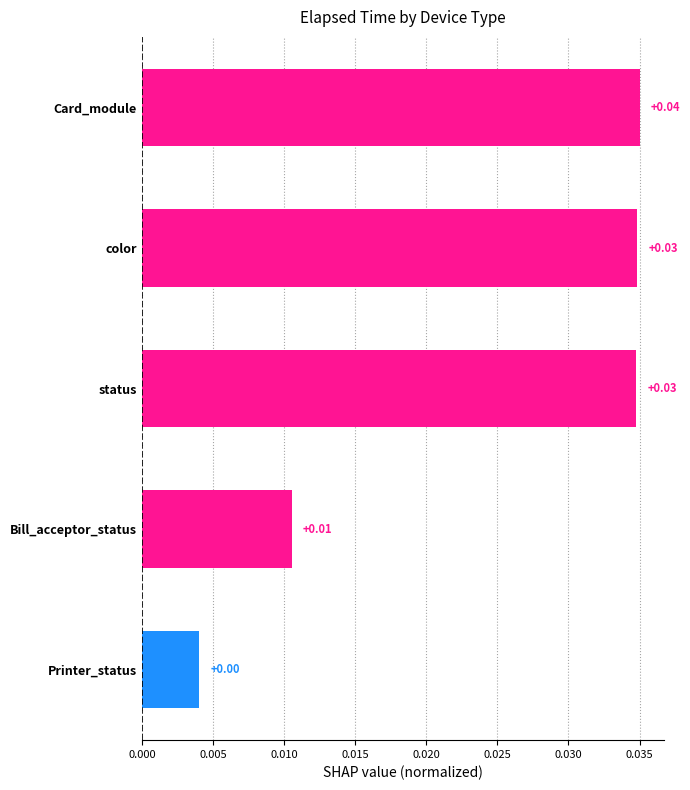

How many values are between 0 and 1?

5